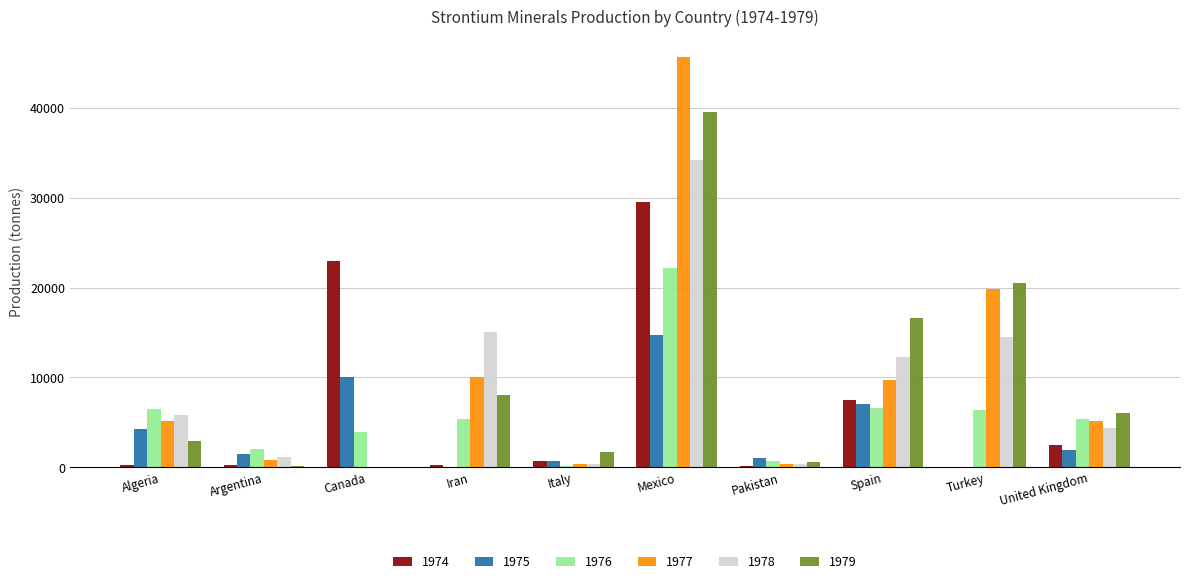

What is the sum of the 1975 values at Pakistan and Spain?

8057